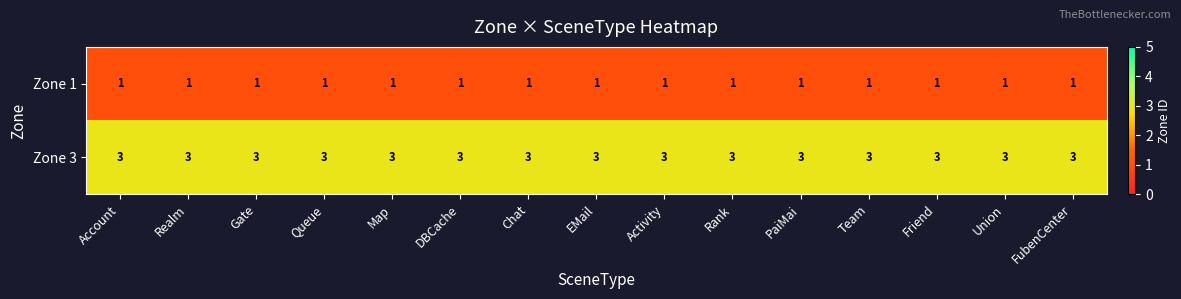

The Zone 3 series shows 1 at Gate. True or false?

False